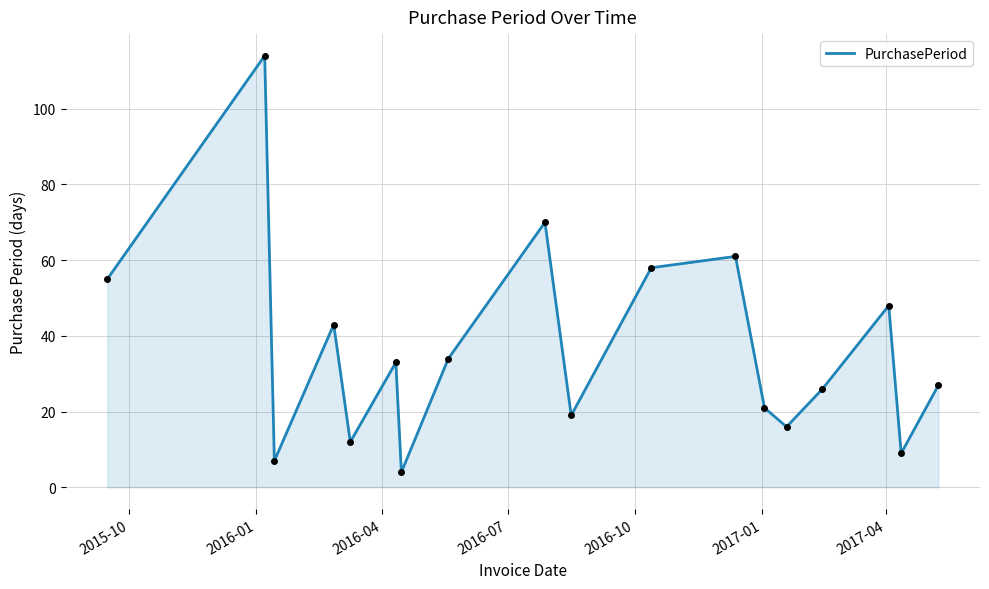

Reading left to right, list all the values displayed in this chart.

55	114	7	43	12	33	4	34	70	19	58	61	21	16	26	48	9	27